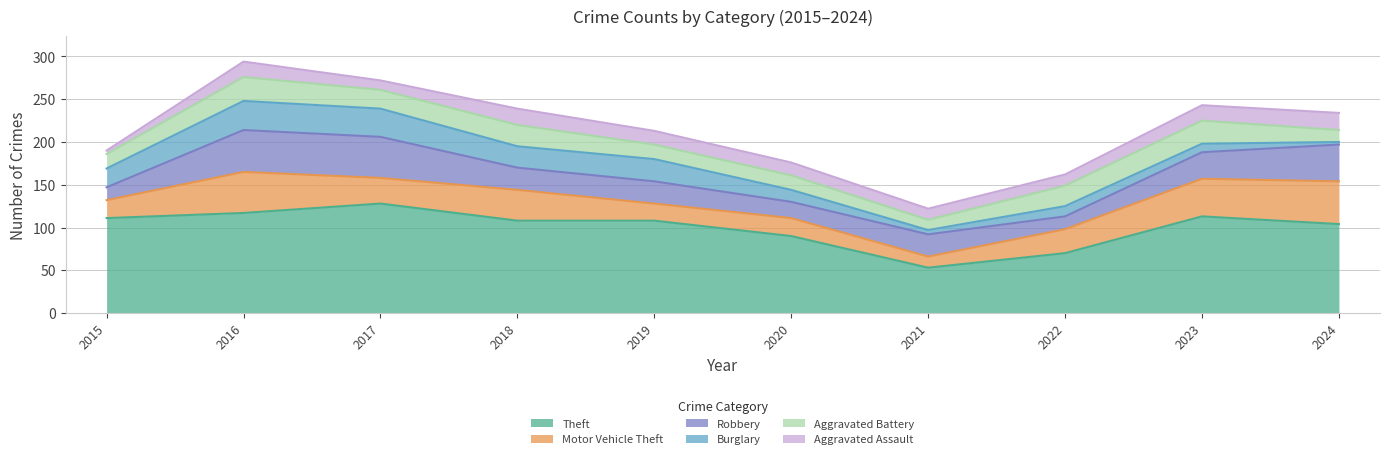

Reading right to left, what are all the values shown in this chart?

Theft: 2024=104	2023=113	2022=70	2021=53	2020=90	2019=108	2018=108	2017=128	2016=117	2015=111
Motor Vehicle Theft: 2024=50	2023=44	2022=28	2021=13	2020=21	2019=20	2018=36	2017=30	2016=48	2015=21
Robbery: 2024=43	2023=31	2022=15	2021=26	2020=19	2019=26	2018=26	2017=48	2016=49	2015=15
Burglary: 2024=3	2023=10	2022=12	2021=5	2020=14	2019=26	2018=25	2017=33	2016=34	2015=22
Aggravated Battery: 2024=14	2023=27	2022=24	2021=12	2020=17	2019=17	2018=25	2017=22	2016=28	2015=17
Aggravated Assault: 2024=20	2023=18	2022=13	2021=13	2020=15	2019=16	2018=19	2017=11	2016=18	2015=4